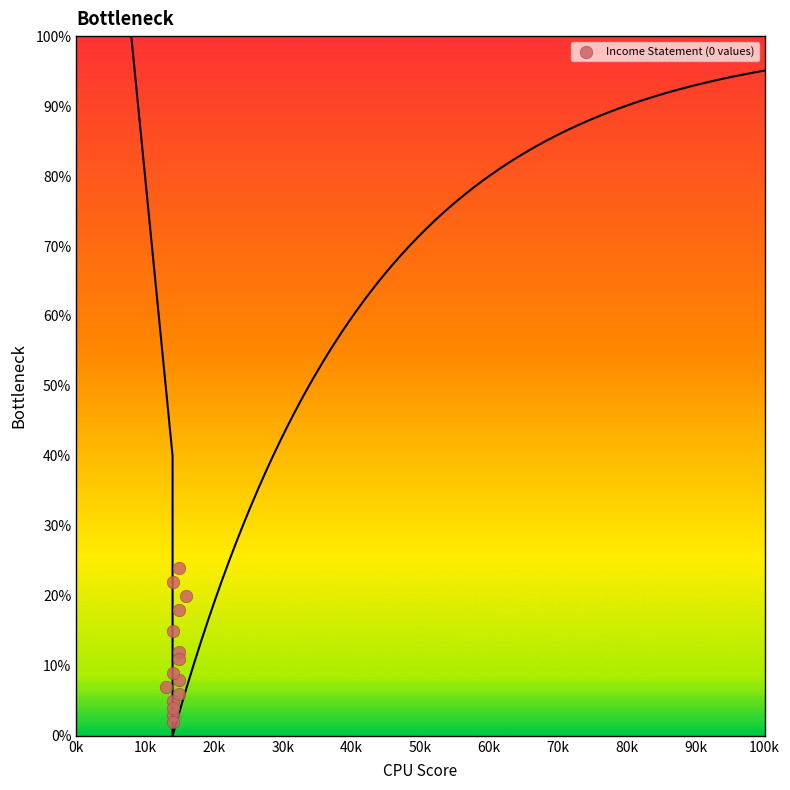

What is the range of Y values (max minus min)?

22